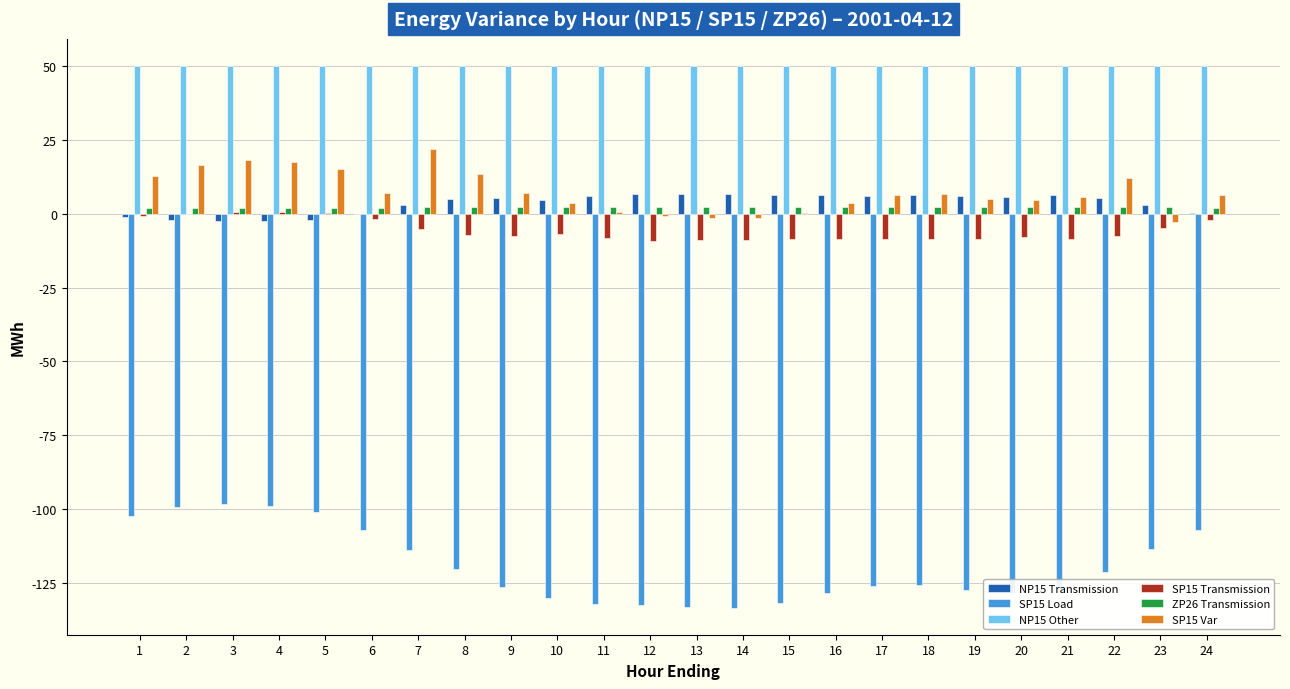

What is the maximum value shown in the chart?

50.0